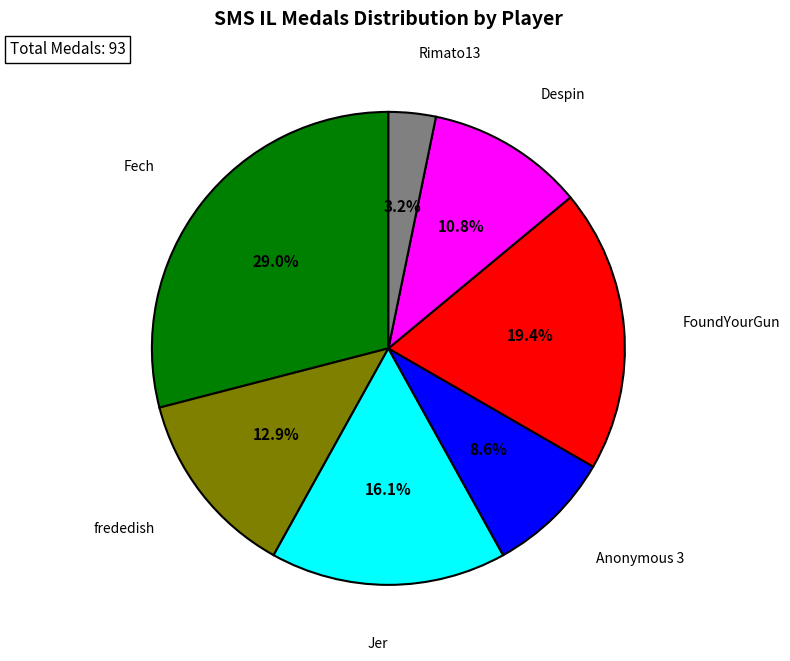

Between Jer and Rimato13, which is larger?

Jer